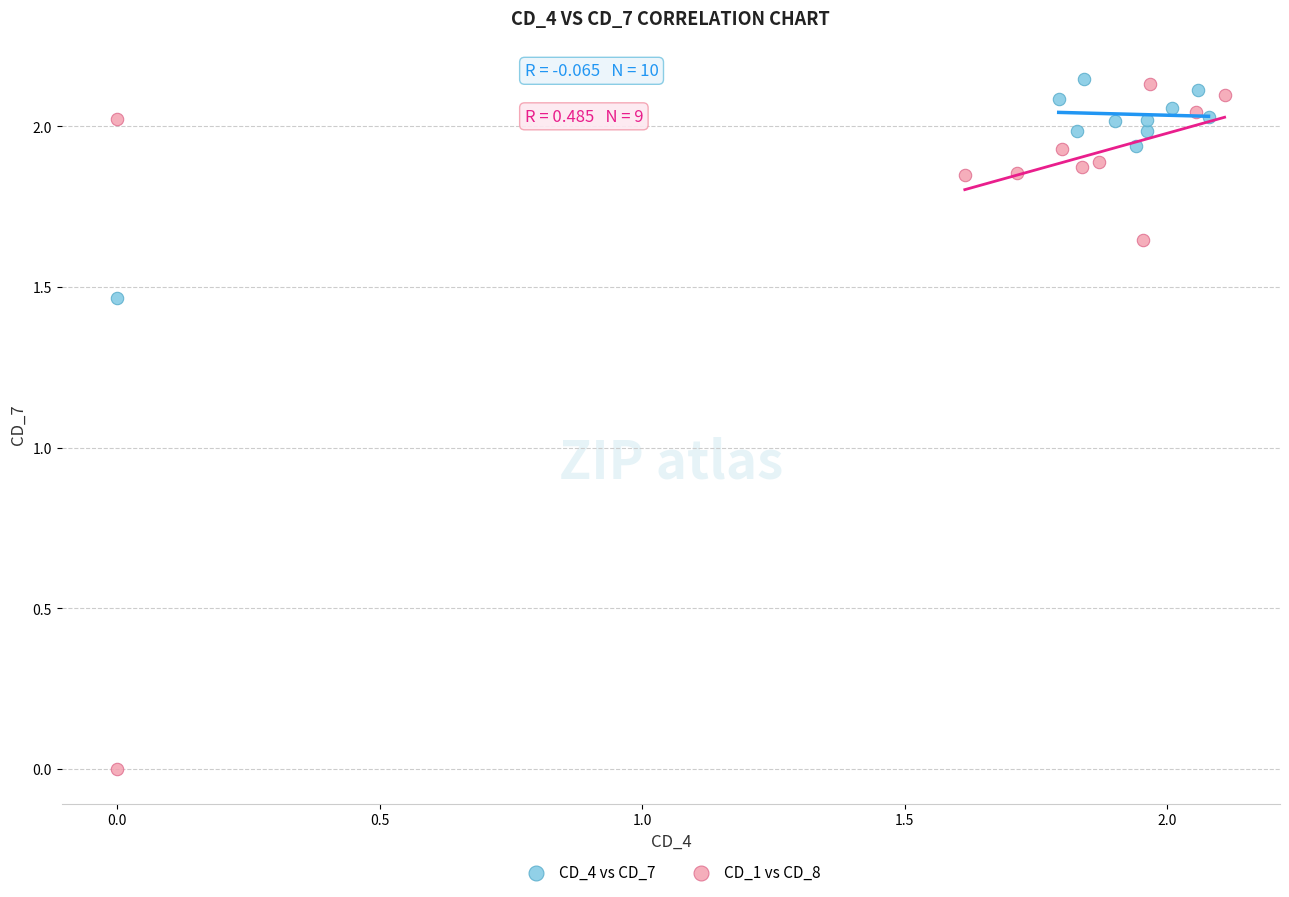

Which series reaches the minimum Y coordinate?

CD_1 vs CD_8